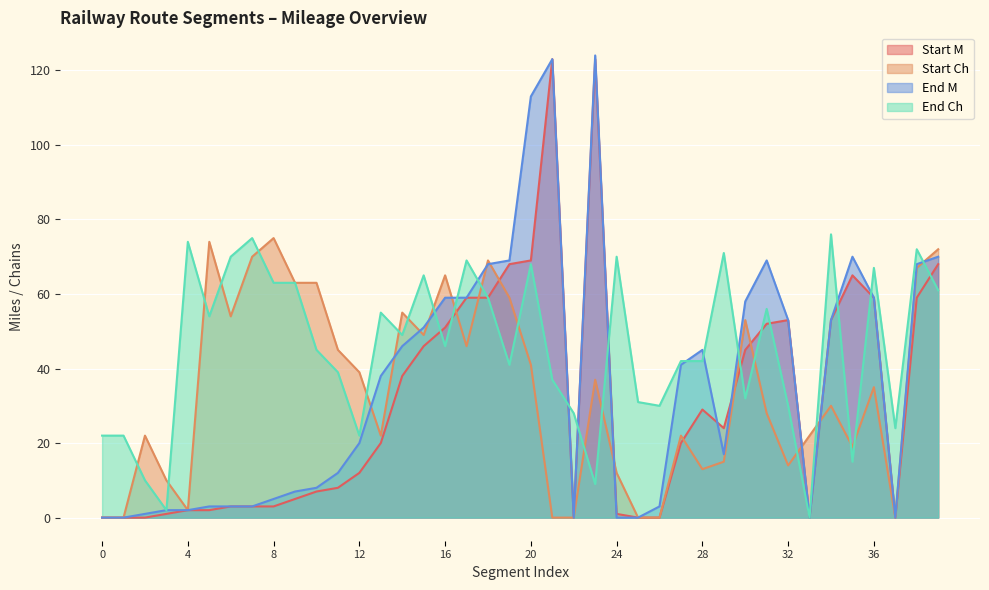

What value does the End M series have at 39, to the nearest 10?

70